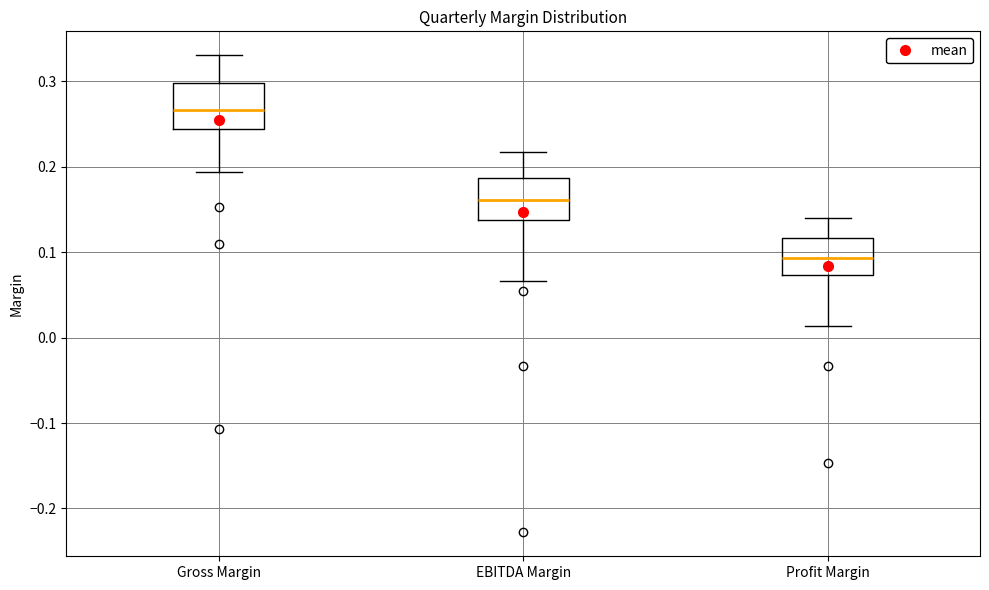

Reading left to right, read every box against the y-axis: the position of its median line, the range the box covers, and the ends of its whiskers. The values are not printed on the chart, so give them approximately, as read against the axis.

Gross Margin: median 0.27, box 0.24 to 0.30, whiskers 0.19 to 0.33
EBITDA Margin: median 0.16, box 0.14 to 0.19, whiskers 0.07 to 0.22
Profit Margin: median 0.09, box 0.07 to 0.12, whiskers 0.01 to 0.14